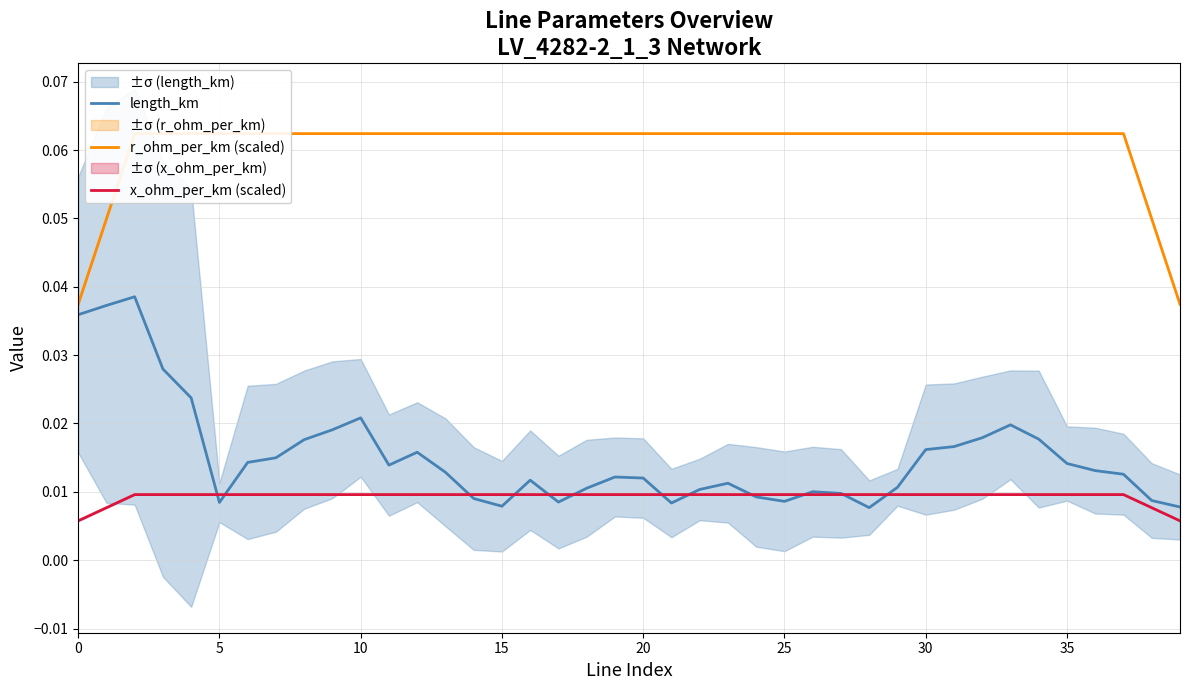

True or false: r_ohm_per_km (scaled) and x_ohm_per_km (scaled) cross at least once.

False